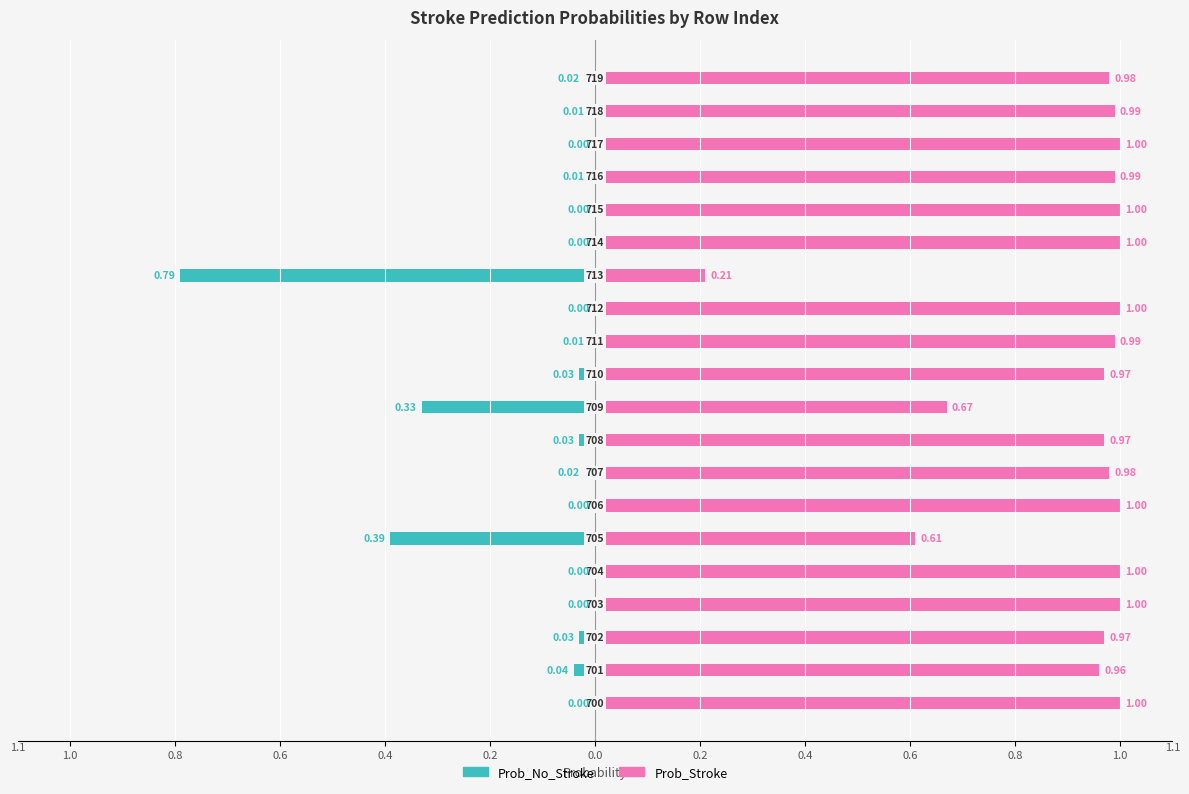

What is the sum of all Prob_Stroke values?

18.3